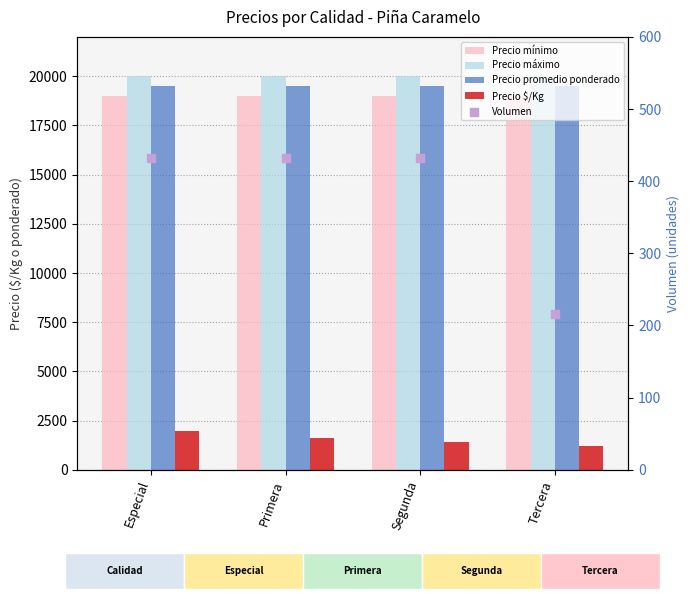

Which series contains the lowest Y value?

Volumen